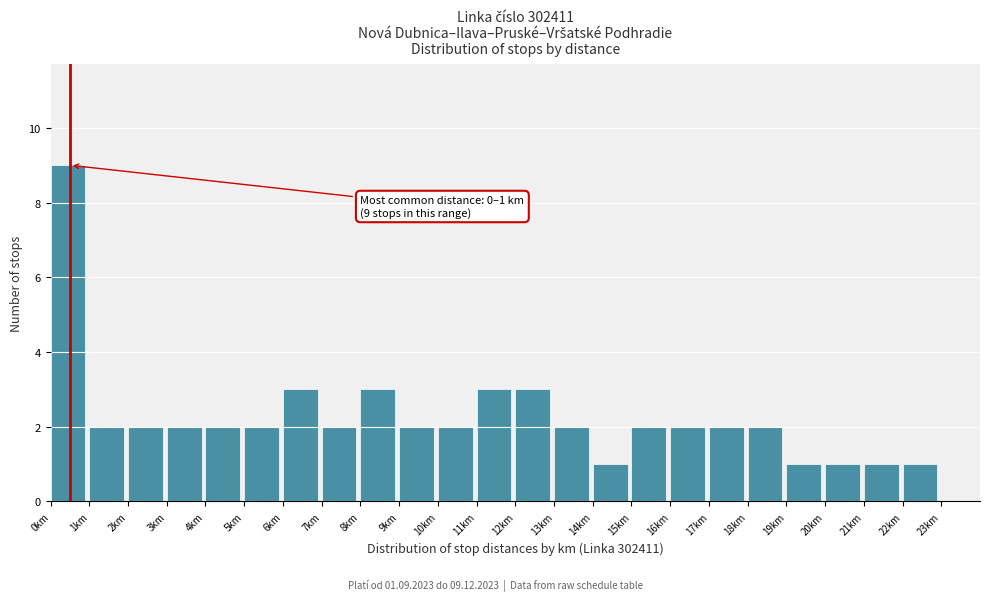

Which range on the x-axis has the tallest bar?

0 to 1